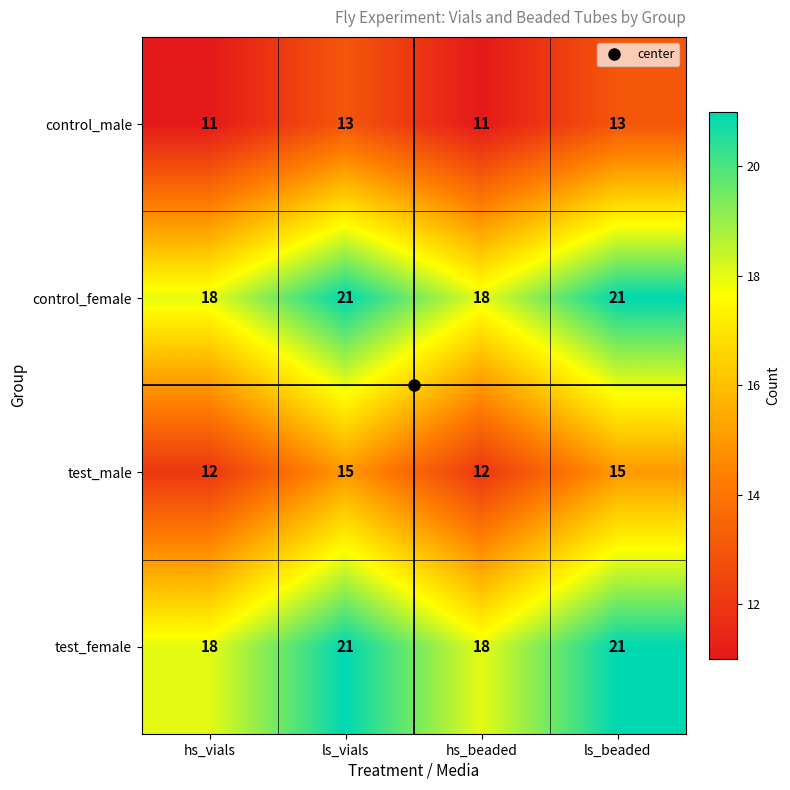

What is the difference between the highest and lowest values at hs_vials?

7